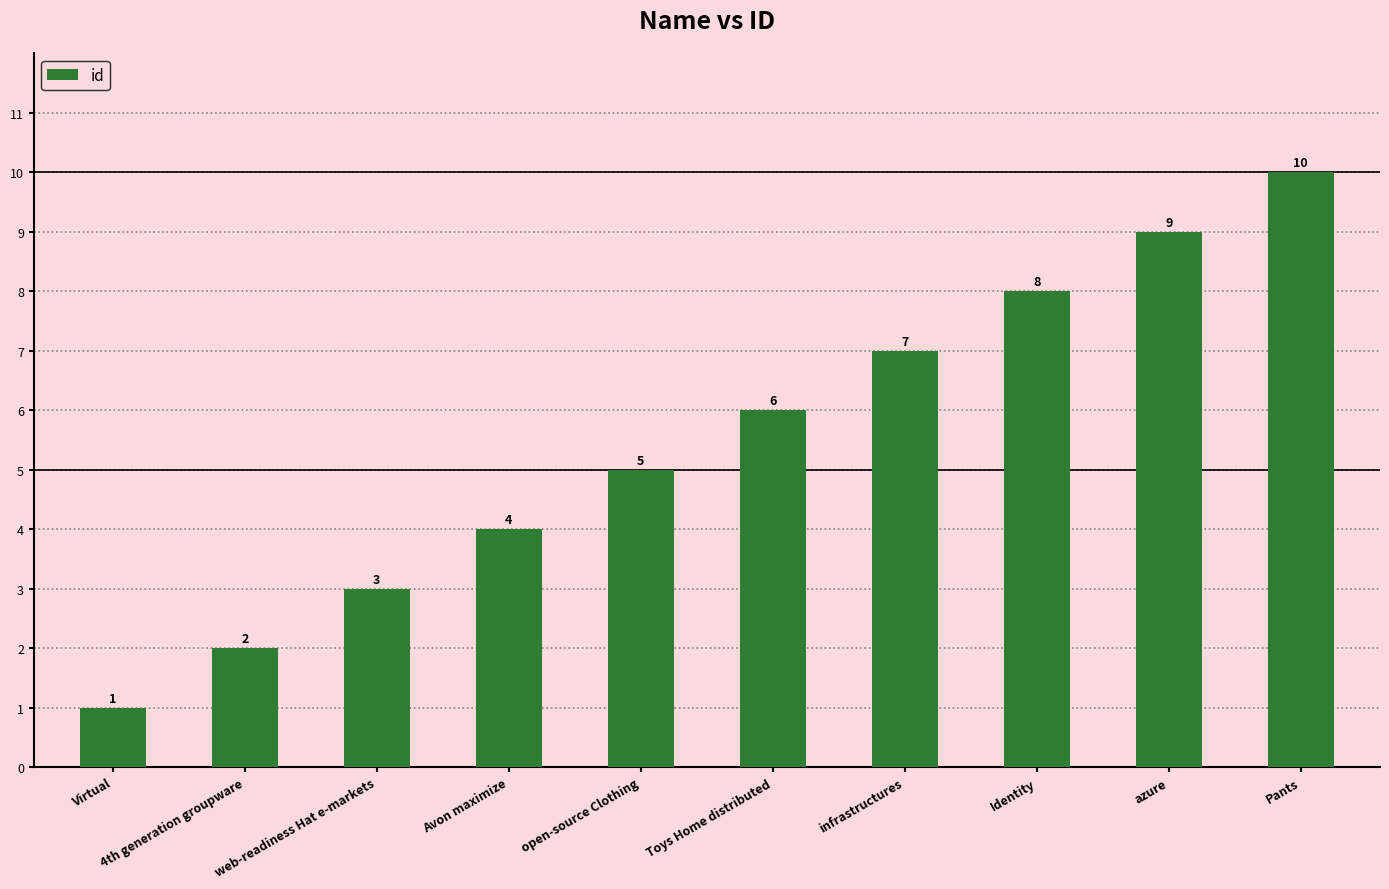

What is the difference between the maximum and minimum values?

9